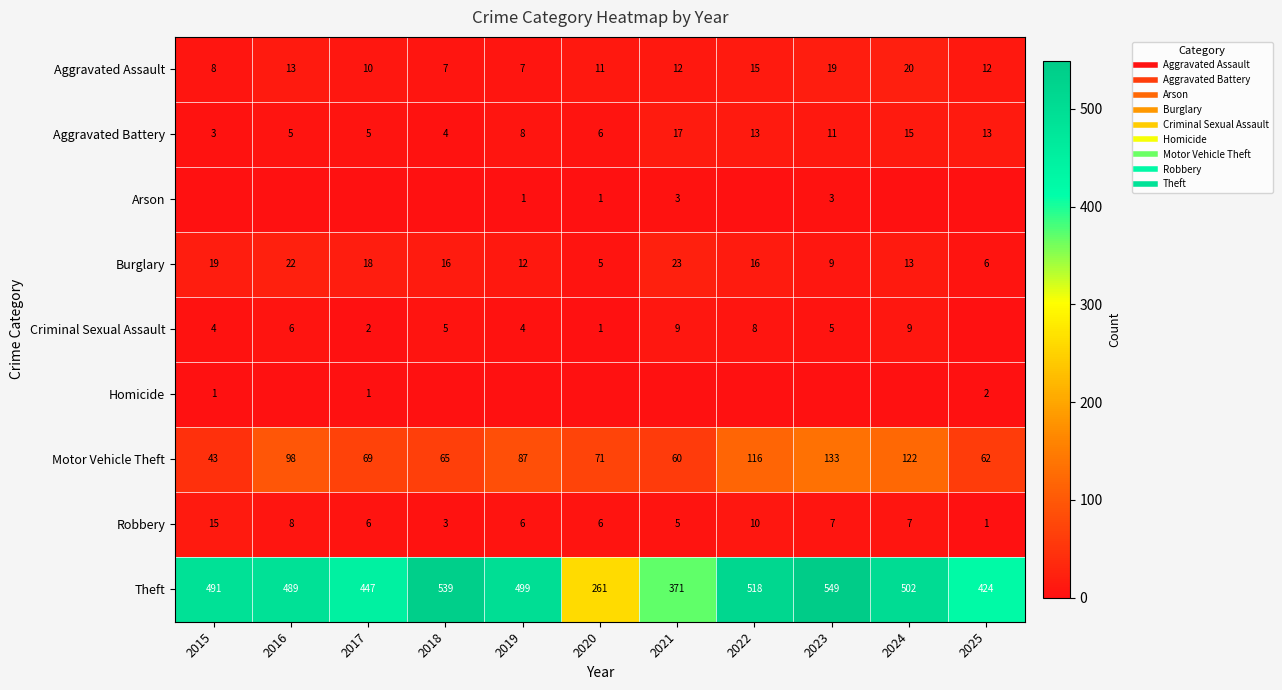

What is the difference between the highest and lowest values at 2024?

502